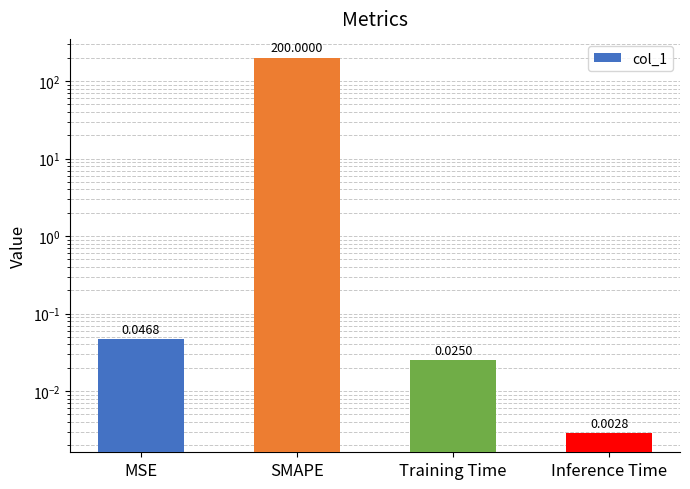

Does the chart contain any negative values?

No